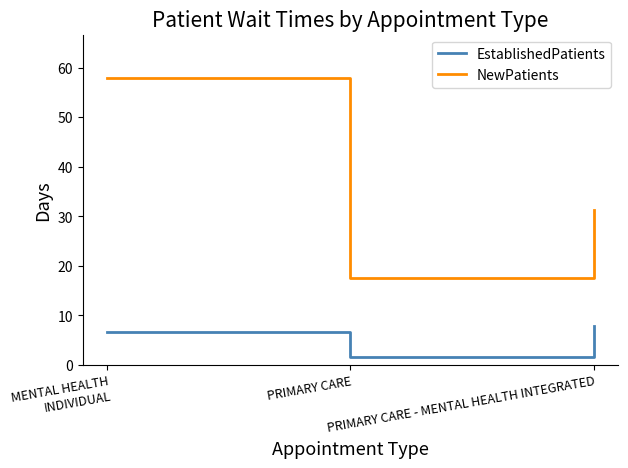

Is it true that EstablishedPatients equals 1.7 at PRIMARY CARE - MENTAL HEALTH INTEGRATED?

False